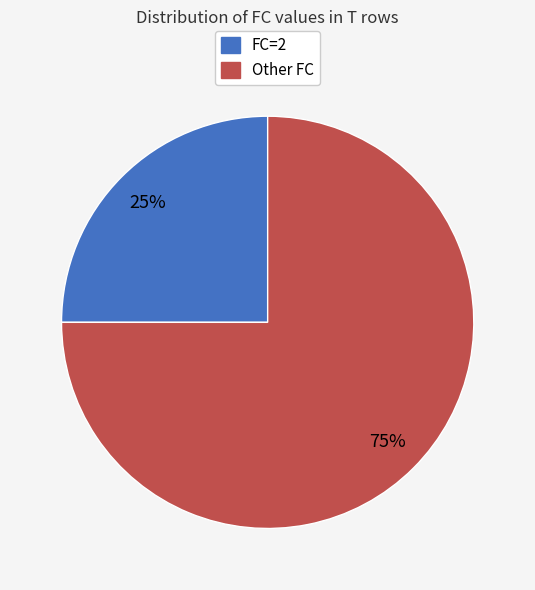

How many segments does this pie chart have?

2